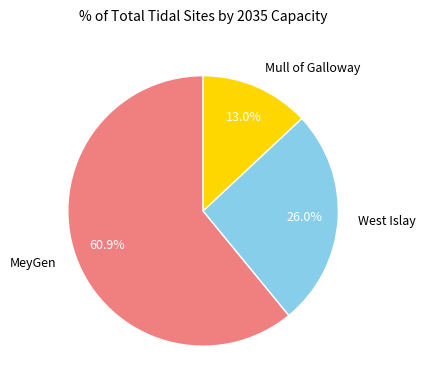

How much of the chart is everything except Mull of Galloway?

87.0%